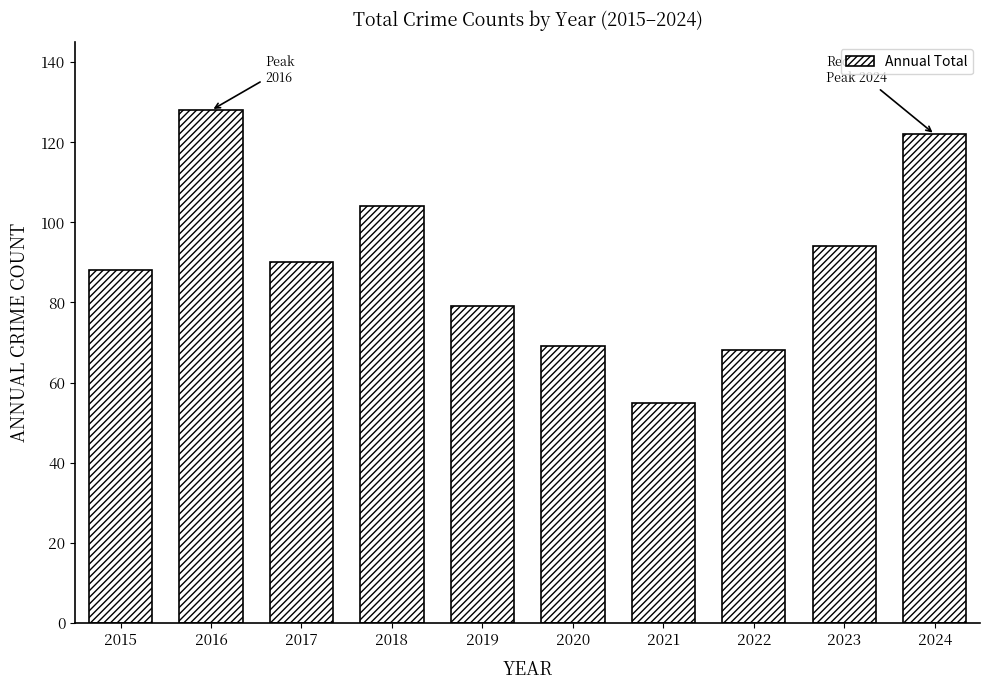

How many values are below 90?

5